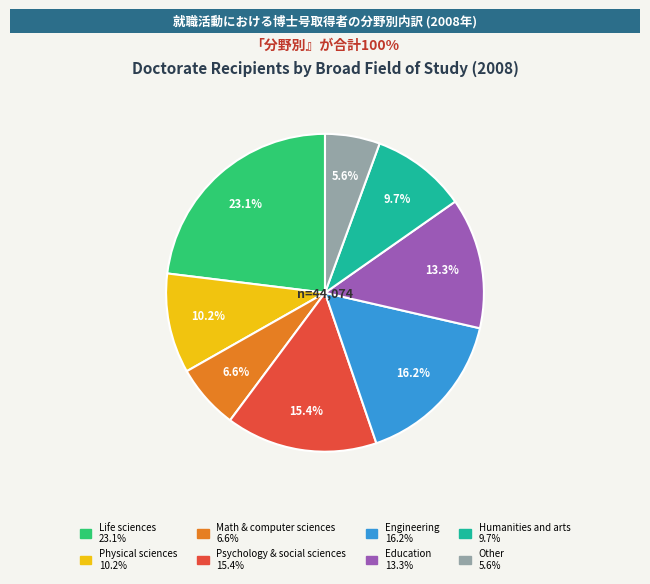

Is there any slice that represents more than half of the pie?

No